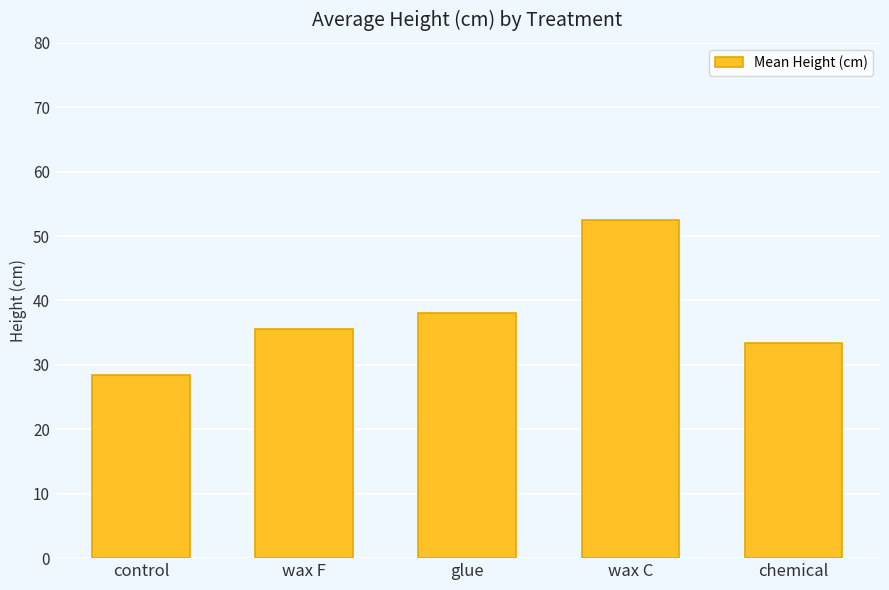

Are the bars horizontal?

No